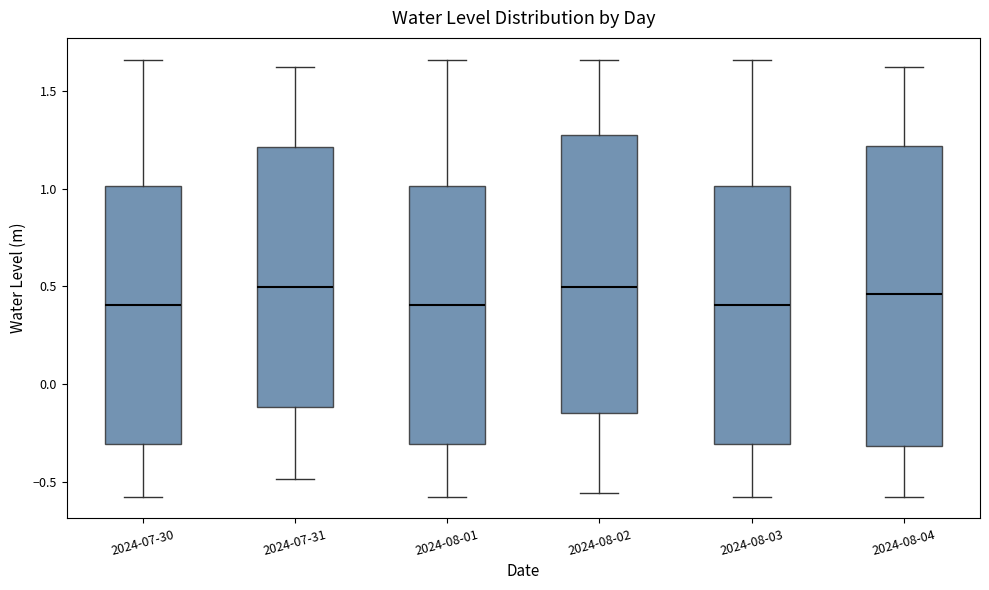

Reading left to right, transcribe this box plot: for each box, give where its median line is, the range the box spans, and where its two whiskers end, as read against the y-axis. The values are not printed on the chart, so give them approximately, as read against the axis.

2024-07-30: median 0.40, box -0.30 to 1.00, whiskers -0.55 to 1.65
2024-07-31: median 0.50, box -0.10 to 1.20, whiskers -0.50 to 1.60
2024-08-01: median 0.40, box -0.30 to 1.00, whiskers -0.55 to 1.65
2024-08-02: median 0.50, box -0.15 to 1.25, whiskers -0.55 to 1.65
2024-08-03: median 0.40, box -0.30 to 1.00, whiskers -0.55 to 1.65
2024-08-04: median 0.45, box -0.30 to 1.20, whiskers -0.55 to 1.60